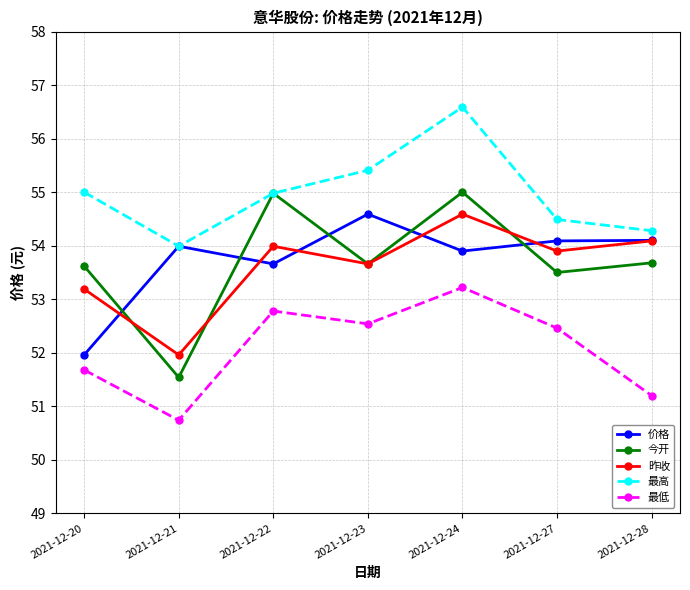

True or false: 昨收 and 价格 cross at least once.

True